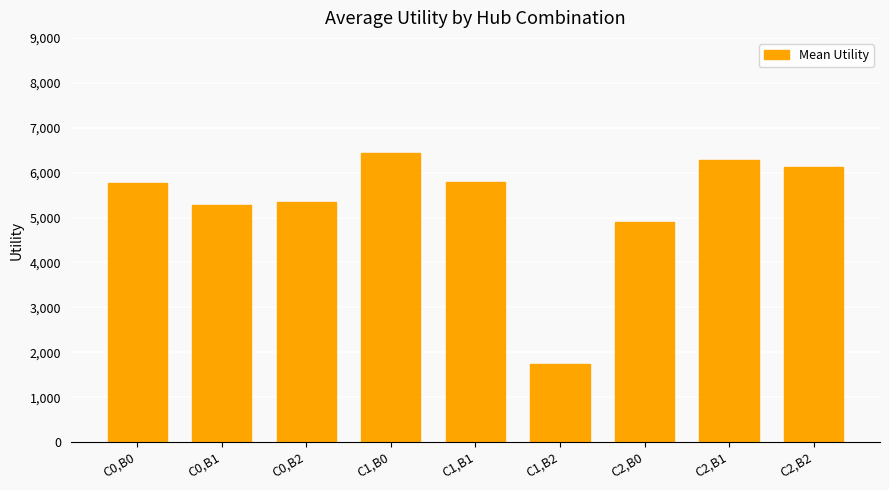

What is the maximum value shown in the chart?

6439.4